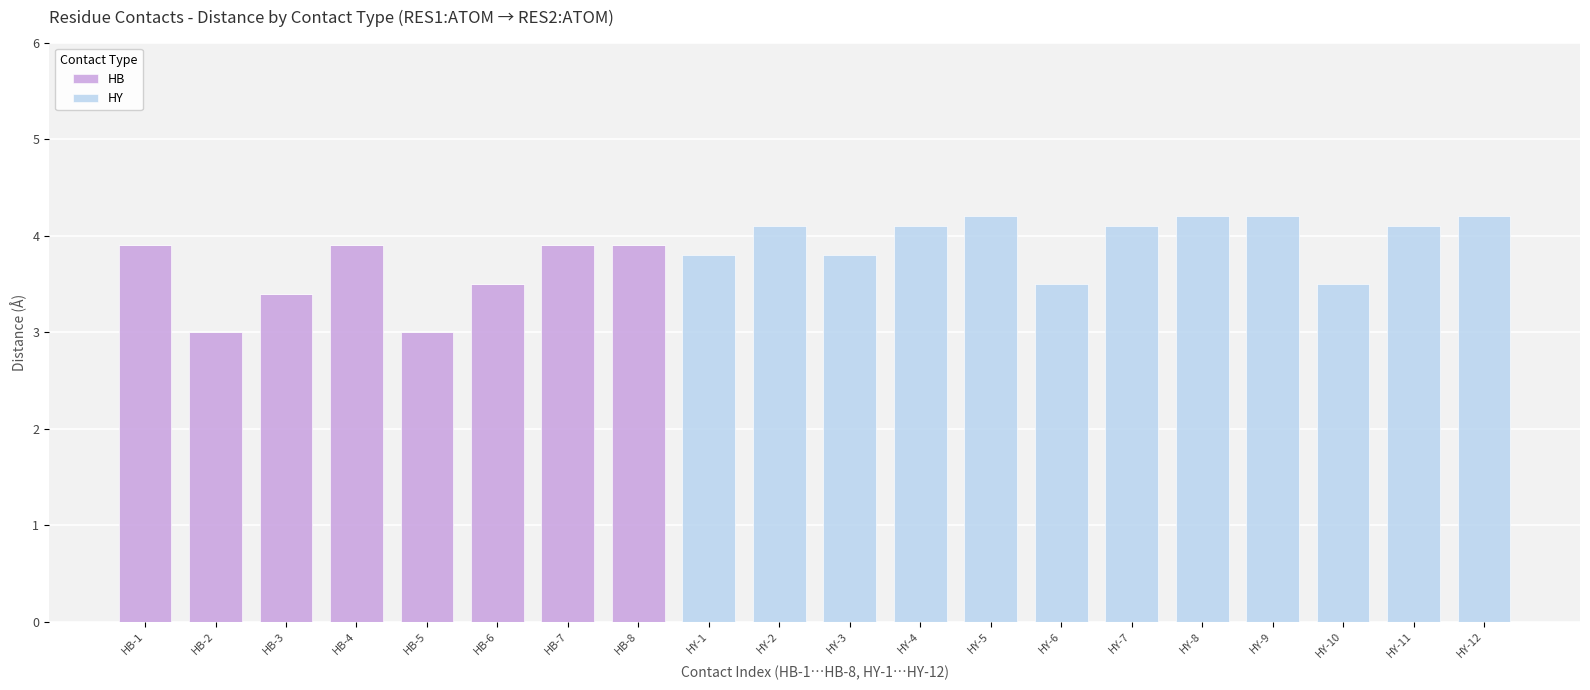

What is the total value across all series at HY-7?

4.1